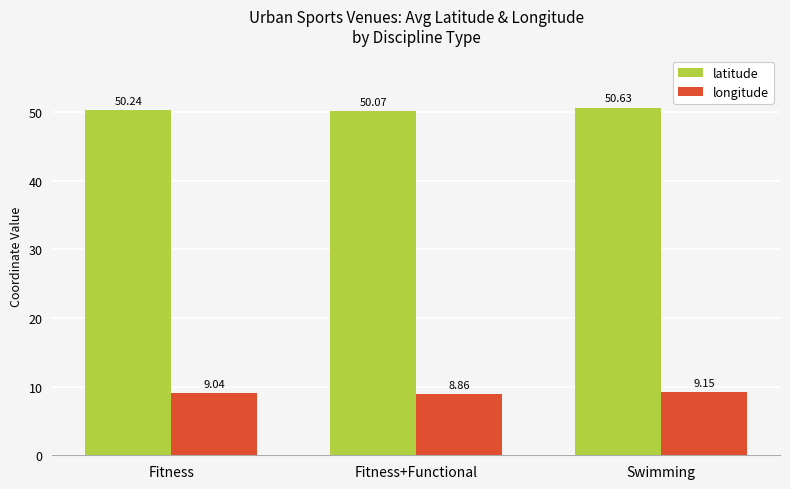

Rank the categories by longitude value from lowest to highest.

Fitness+Functional, Fitness, Swimming